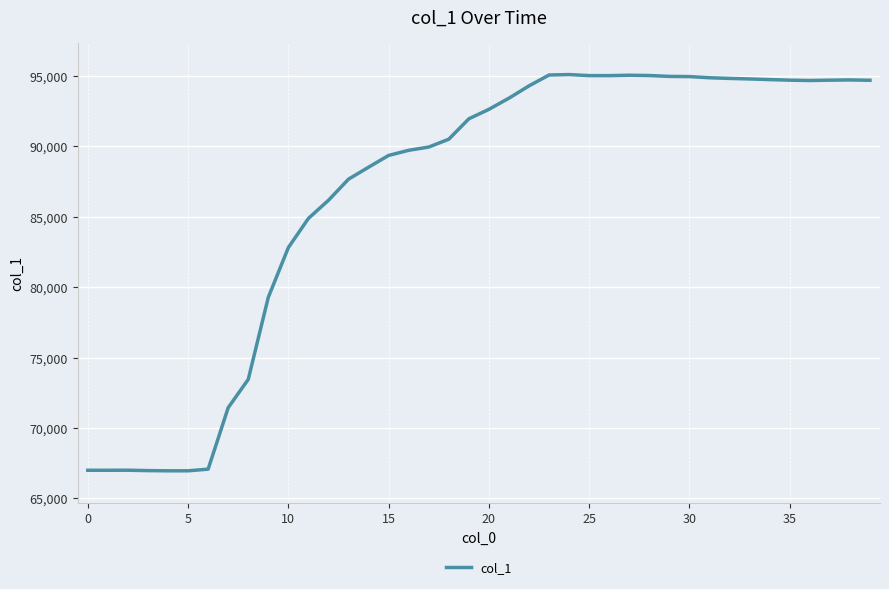

What is the difference between the maximum and minimum values?

28142.0